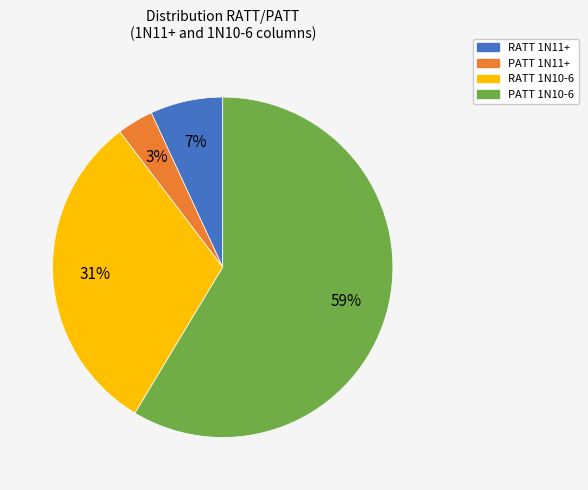

To the nearest percent, what is the average slice percentage?

25%